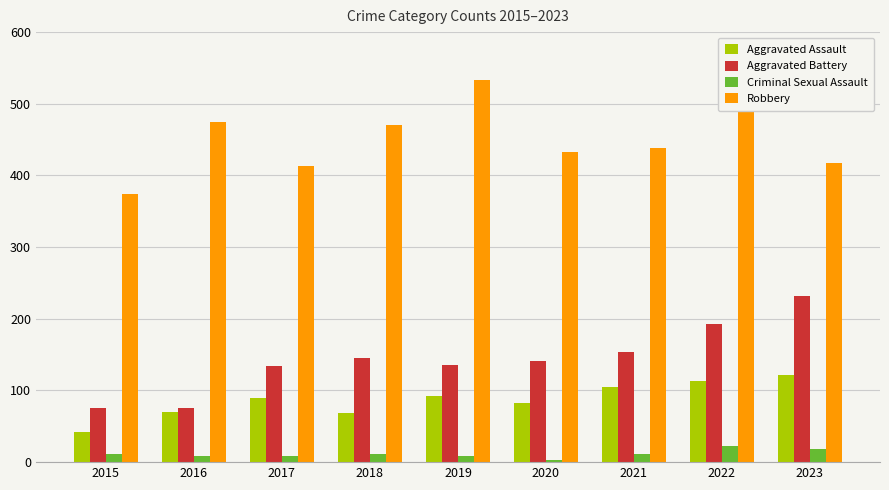

Does the chart contain stacked bars?

No